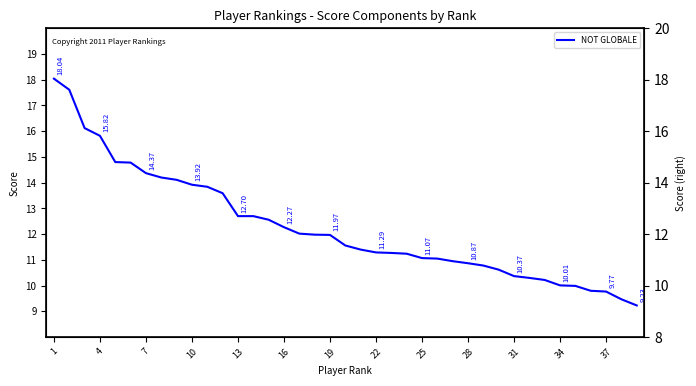

How many lines are shown in the chart?

1